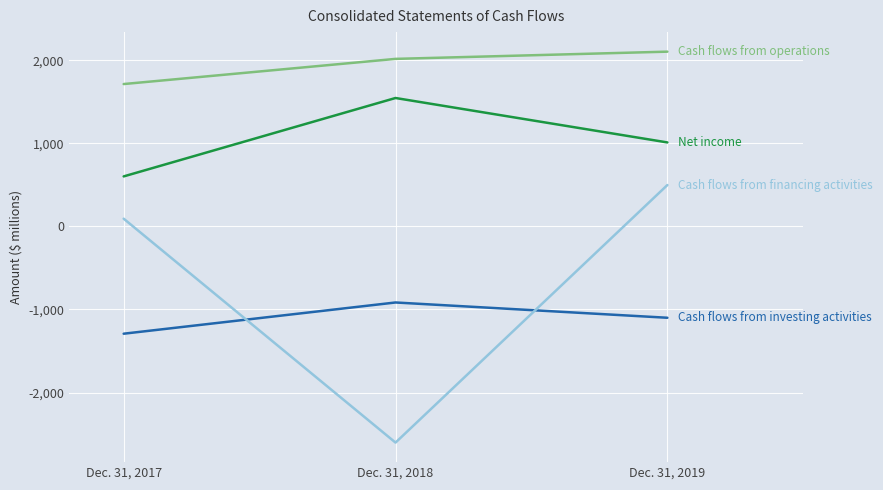

At which category is the sum across all series the highest?

Dec. 31, 2019